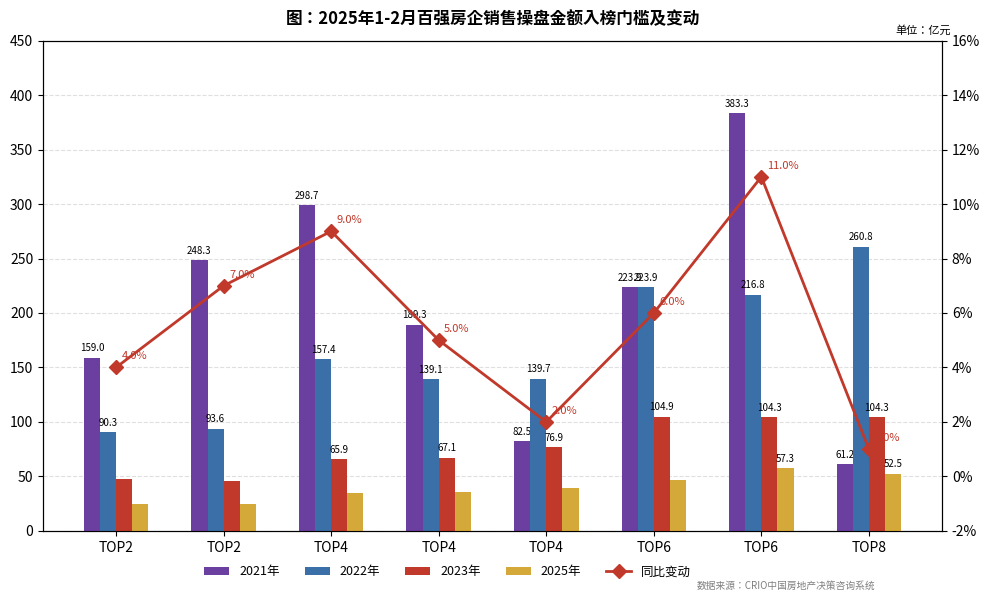

Count the number of data series in this chart.

5